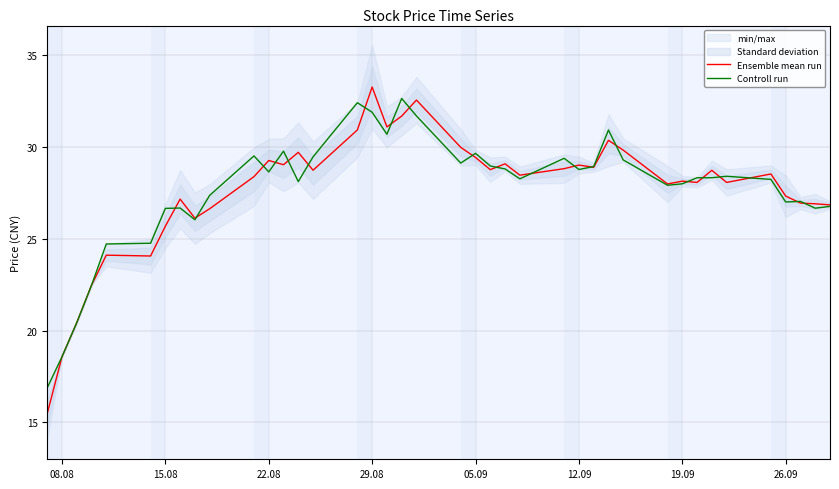

Does the chart display data point markers on the line(s)?

No